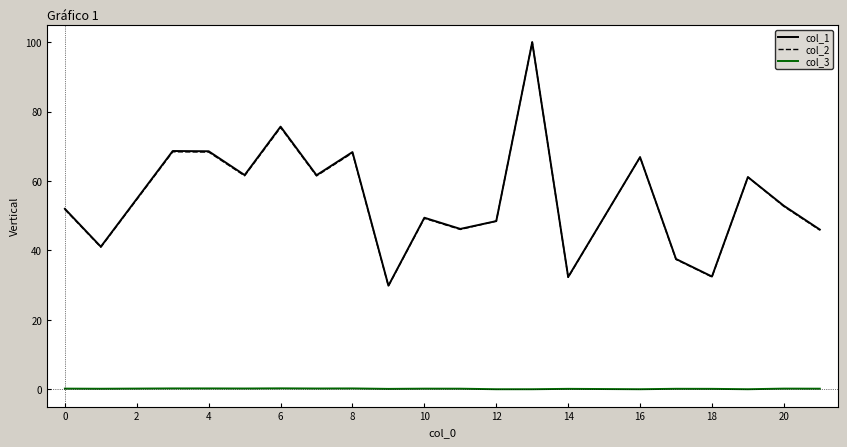

What are all the series names shown in the legend?

col_1, col_2, col_3